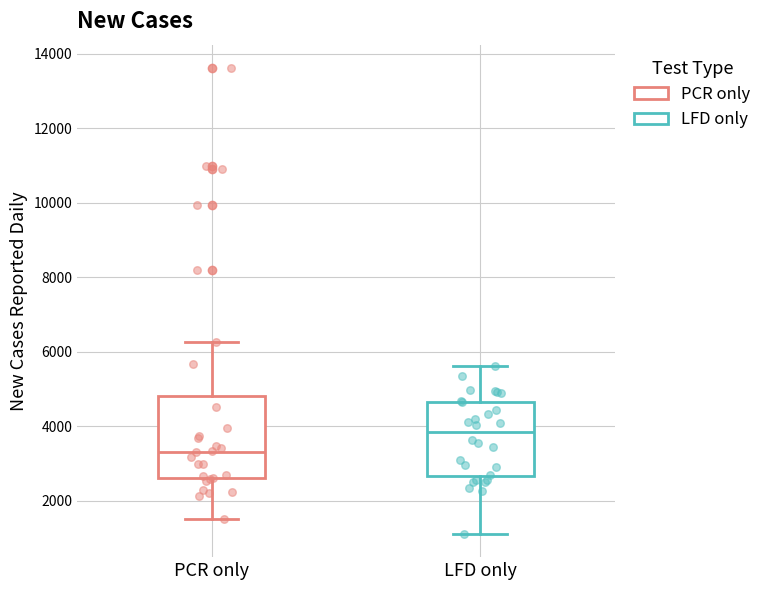

Reading left to right, transcribe this box plot: for each box, give where its median line is, the range the box spans, and where its two whiskers end, as read against the y-axis. The values are not printed on the chart, so give them approximately, as read against the axis.

PCR only: median 3400, box 2600 to 4800, whiskers 1600 to 6200
LFD only: median 3800, box 2600 to 4600, whiskers 1200 to 5600